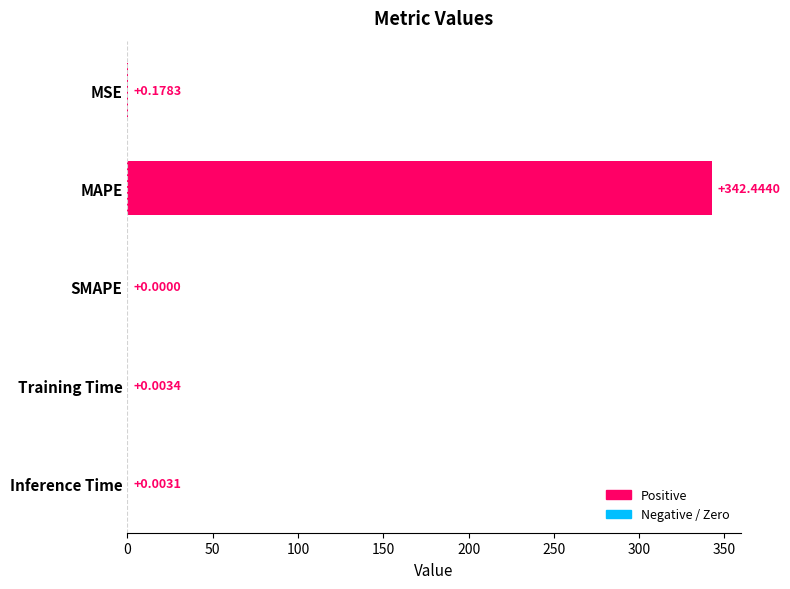

Are the bars grouped side by side (vs. stacked)?

No